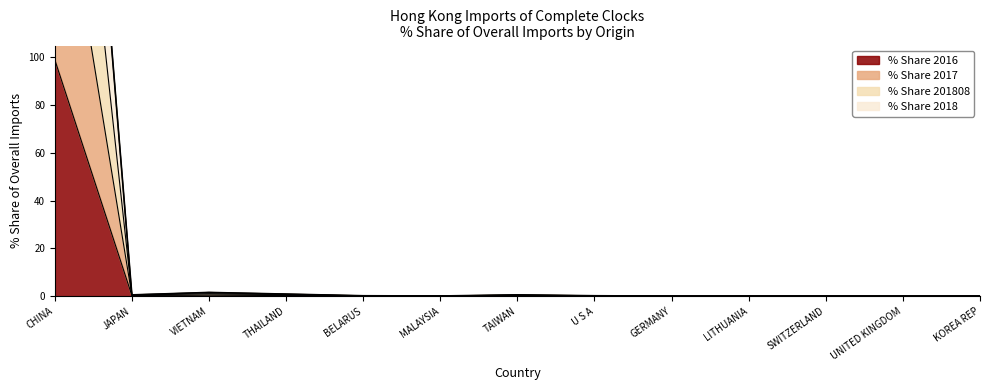

Which series has the widest spread of values?

% Share 2017